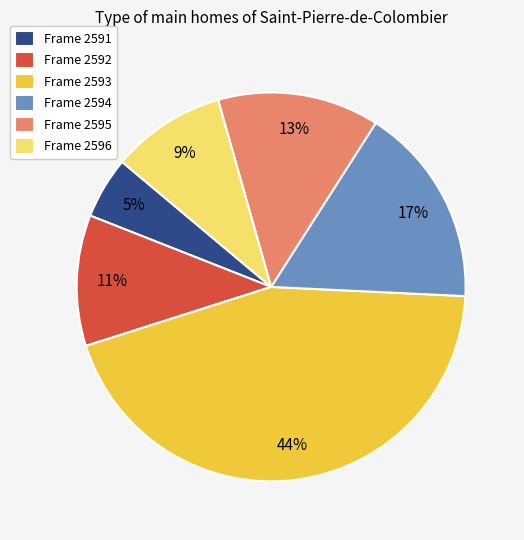

Is there a majority slice in this chart?

No